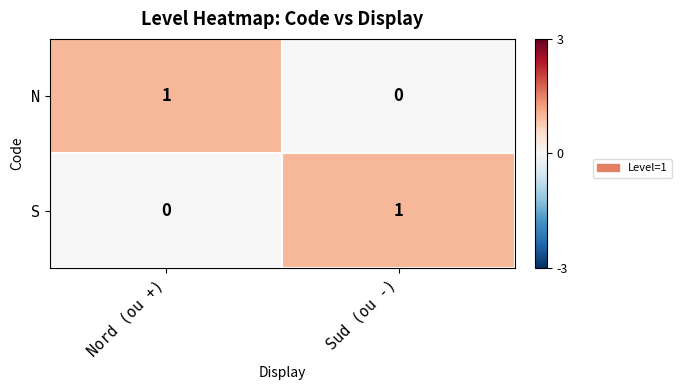

The N series shows 0 at Sud (ou -). True or false?

True